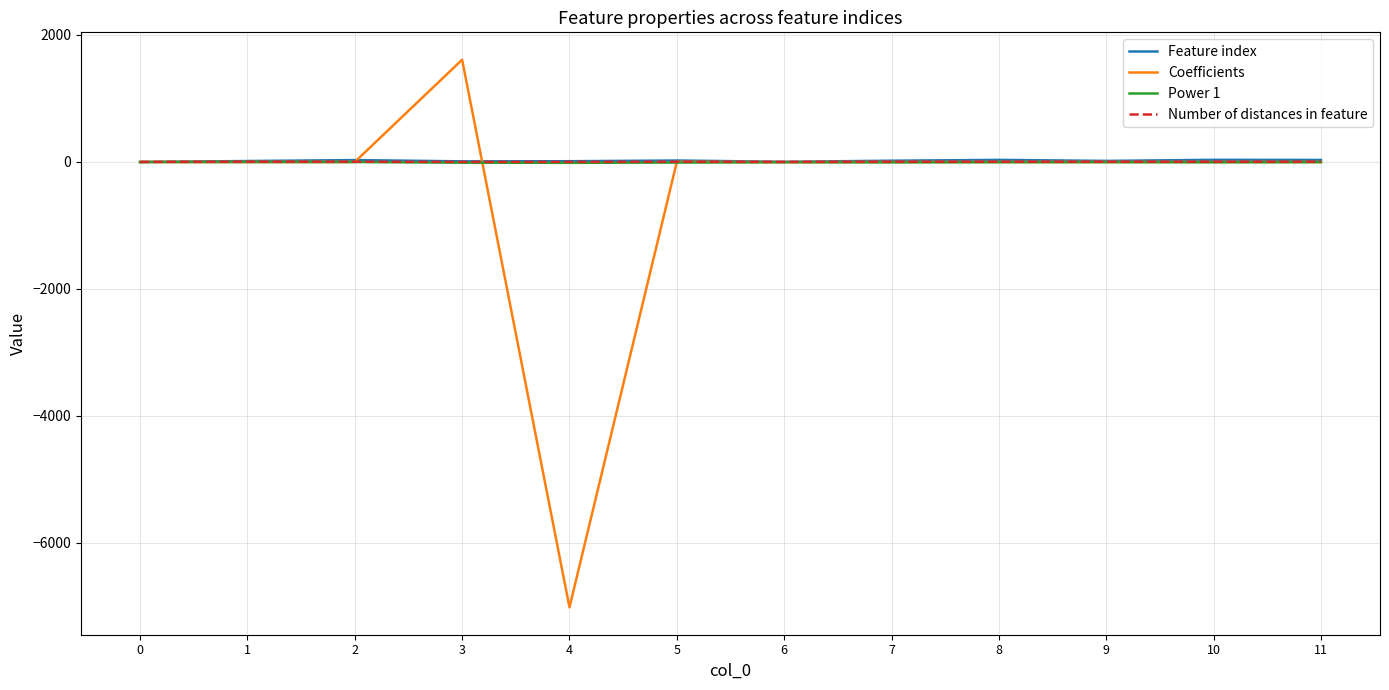

At which category does the chart reach its minimum across all series?

4